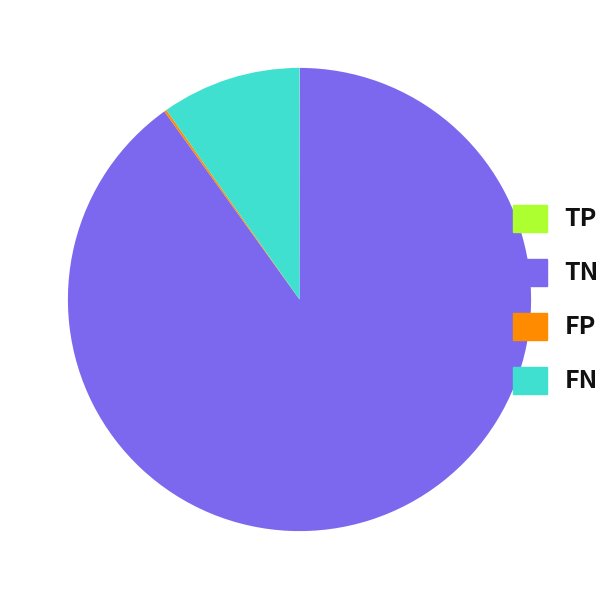

Which slice is the largest?

TN